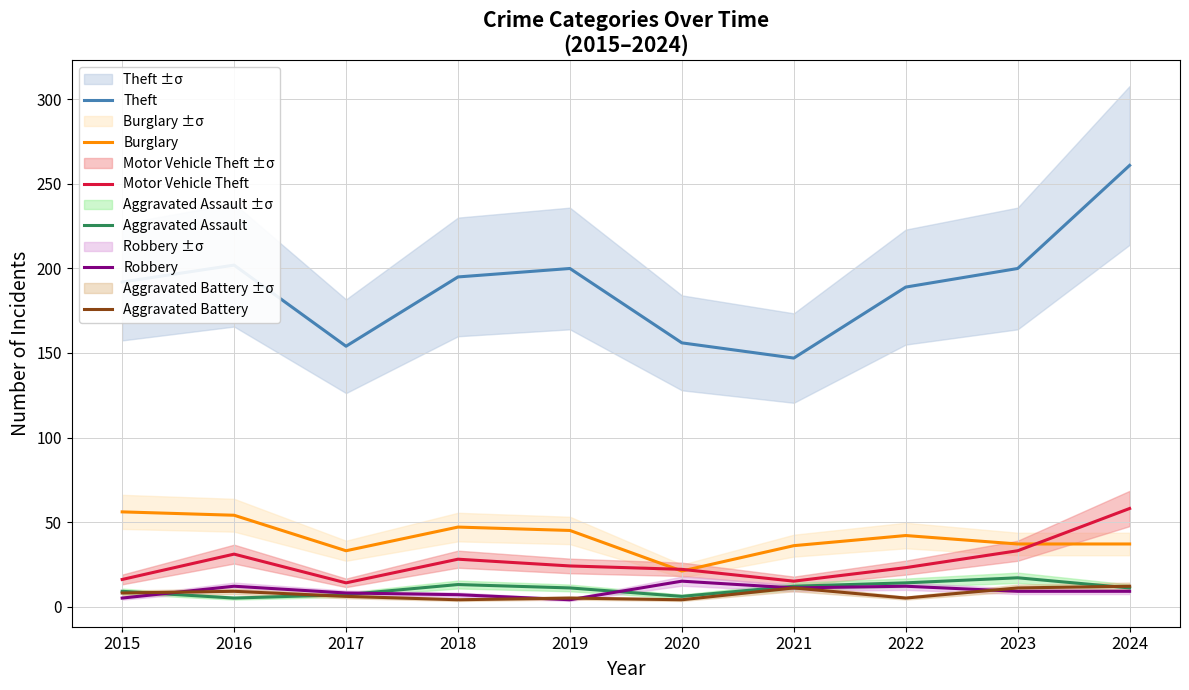

Does the chart display data point markers on the line(s)?

No